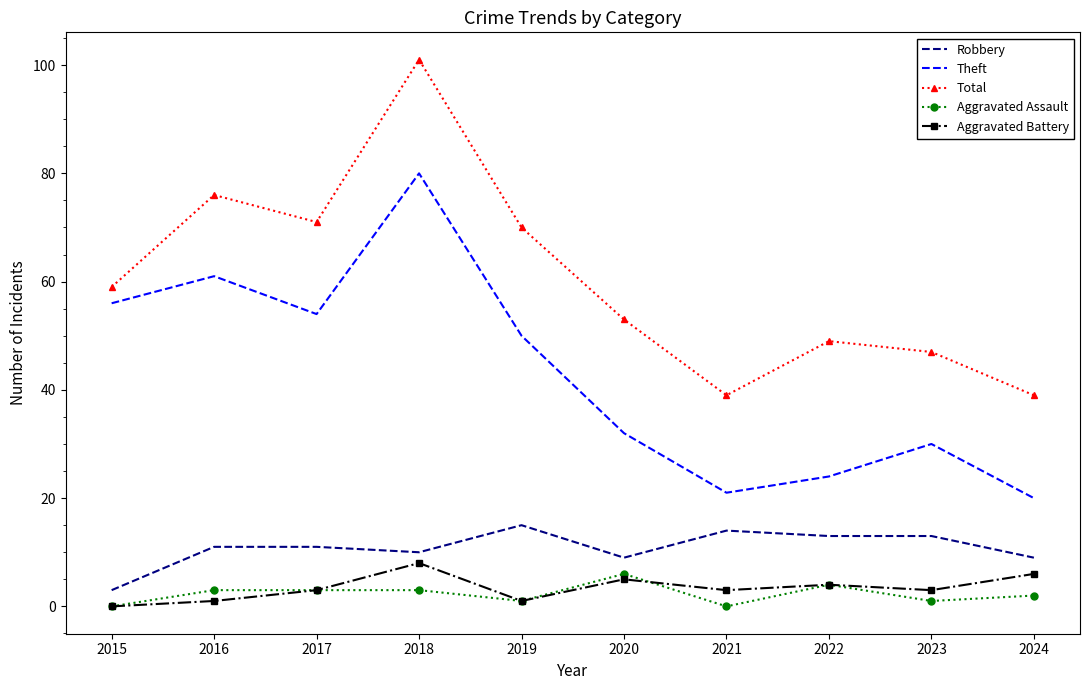

The Aggravated Battery series shows 4 at 2015. True or false?

False